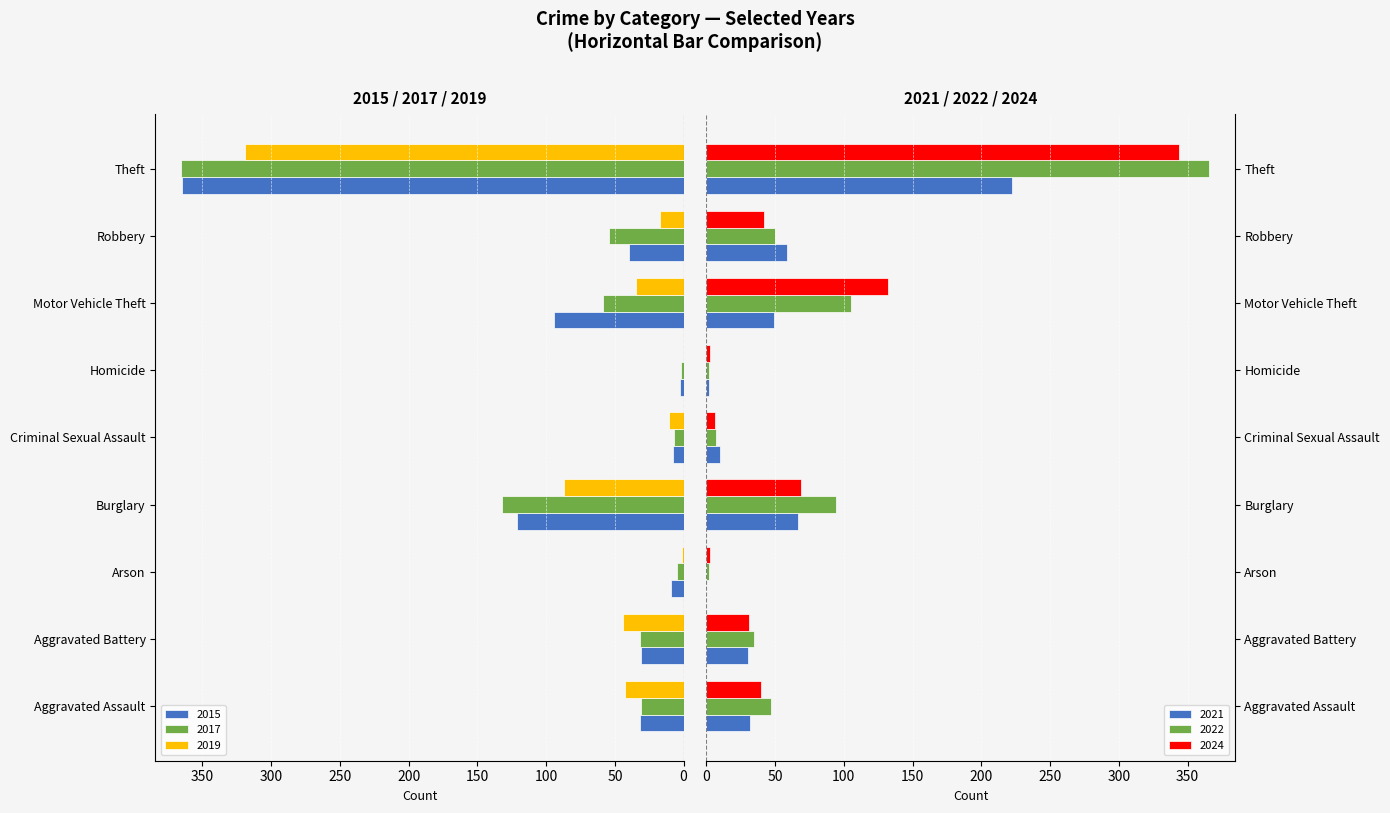

At how many categories does at least one series exceed 102?

3